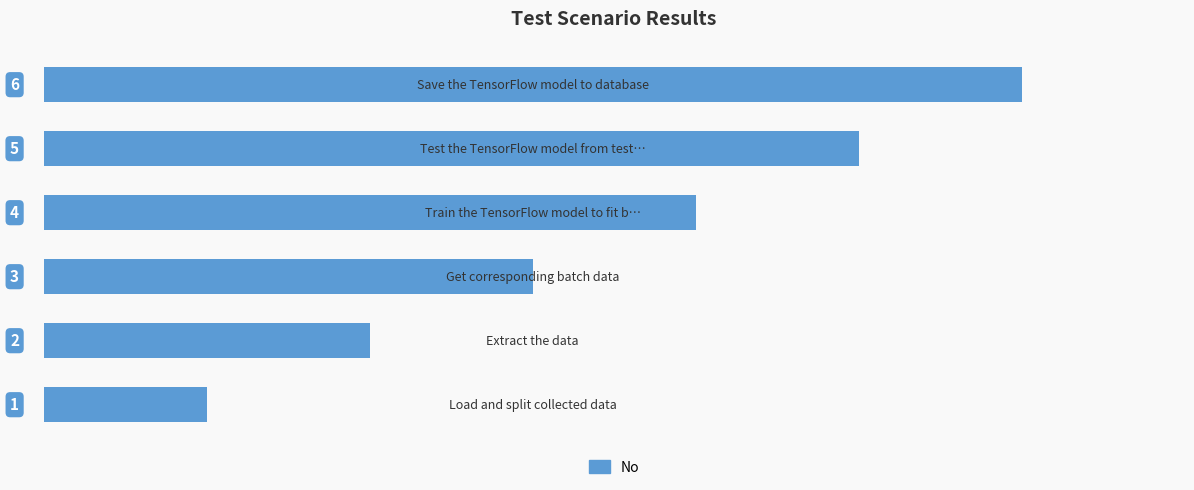

Count the values in the range 2 to 5.

4